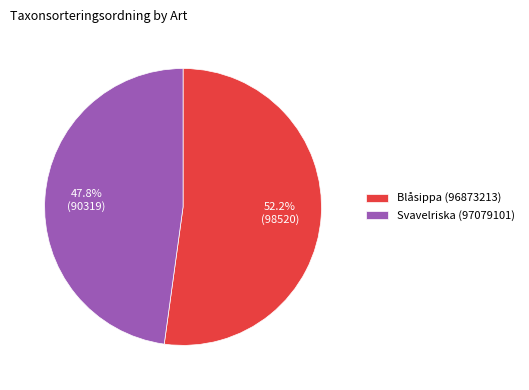

Rank the categories by value from highest to lowest.

Blåsippa (96873213), Svavelriska (97079101)